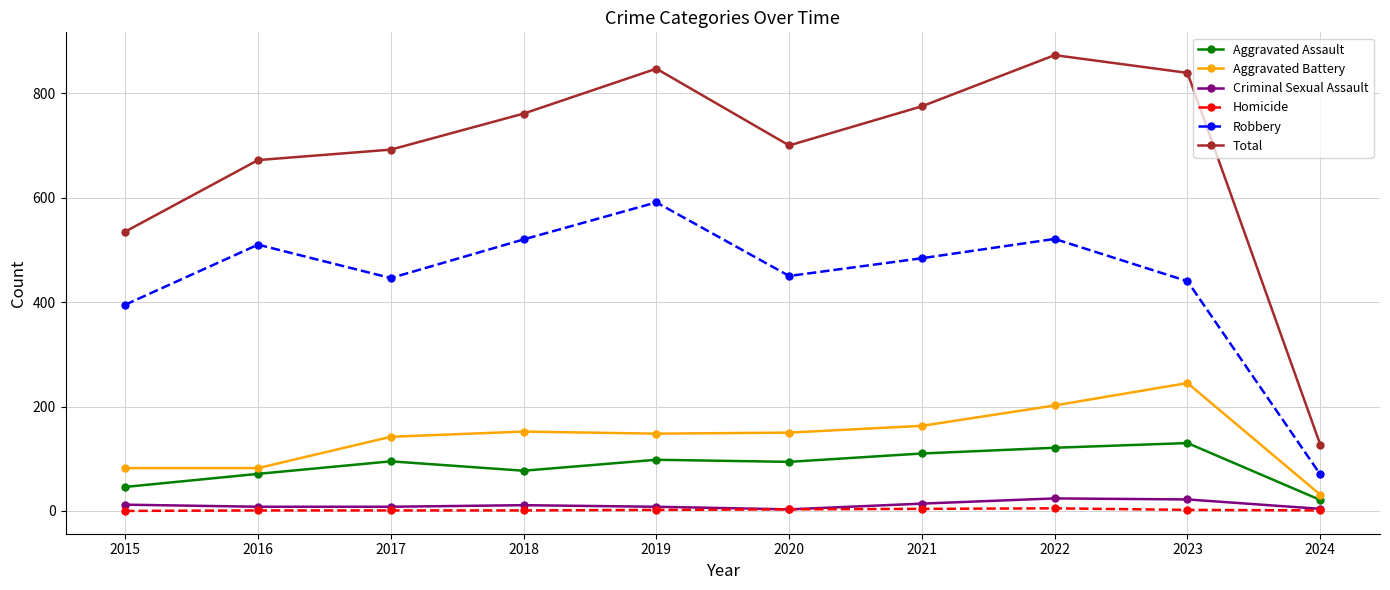

Which series changed the most between 2018 and 2022?

Total